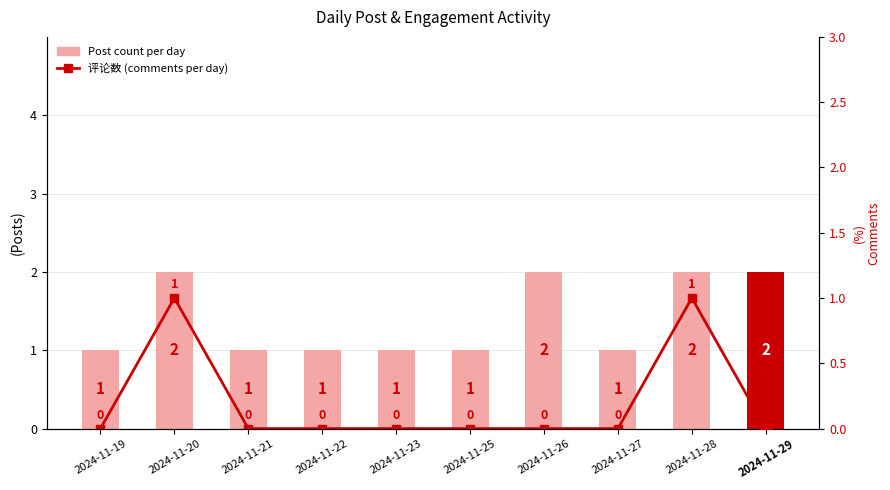

Is the value of Post count per day at 2024-11-22 greater than the value of 评论数 (comments per day) at 2024-11-20?

No